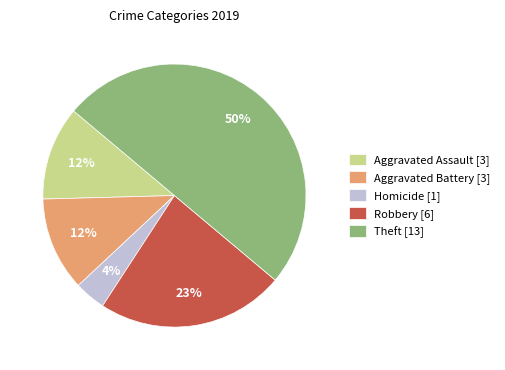

To the nearest percent, what is the combined percentage of Robbery [6] and Homicide [1]?

27%